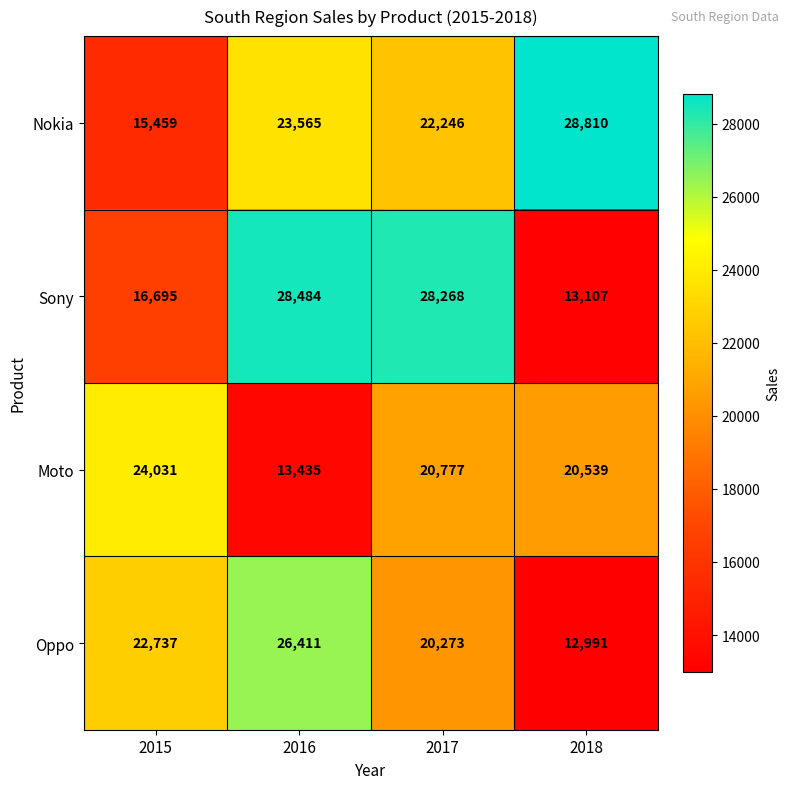

Between 2016 and 2018, which series saw the biggest shift?

Sony